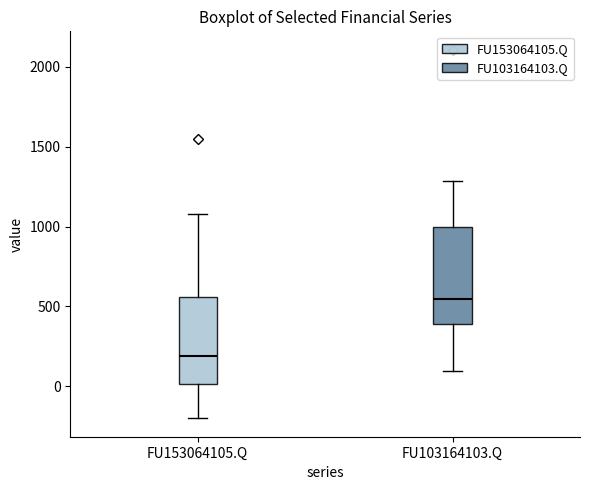

Which box is the tallest, from its lower edge to its upper edge?

FU103164103.Q